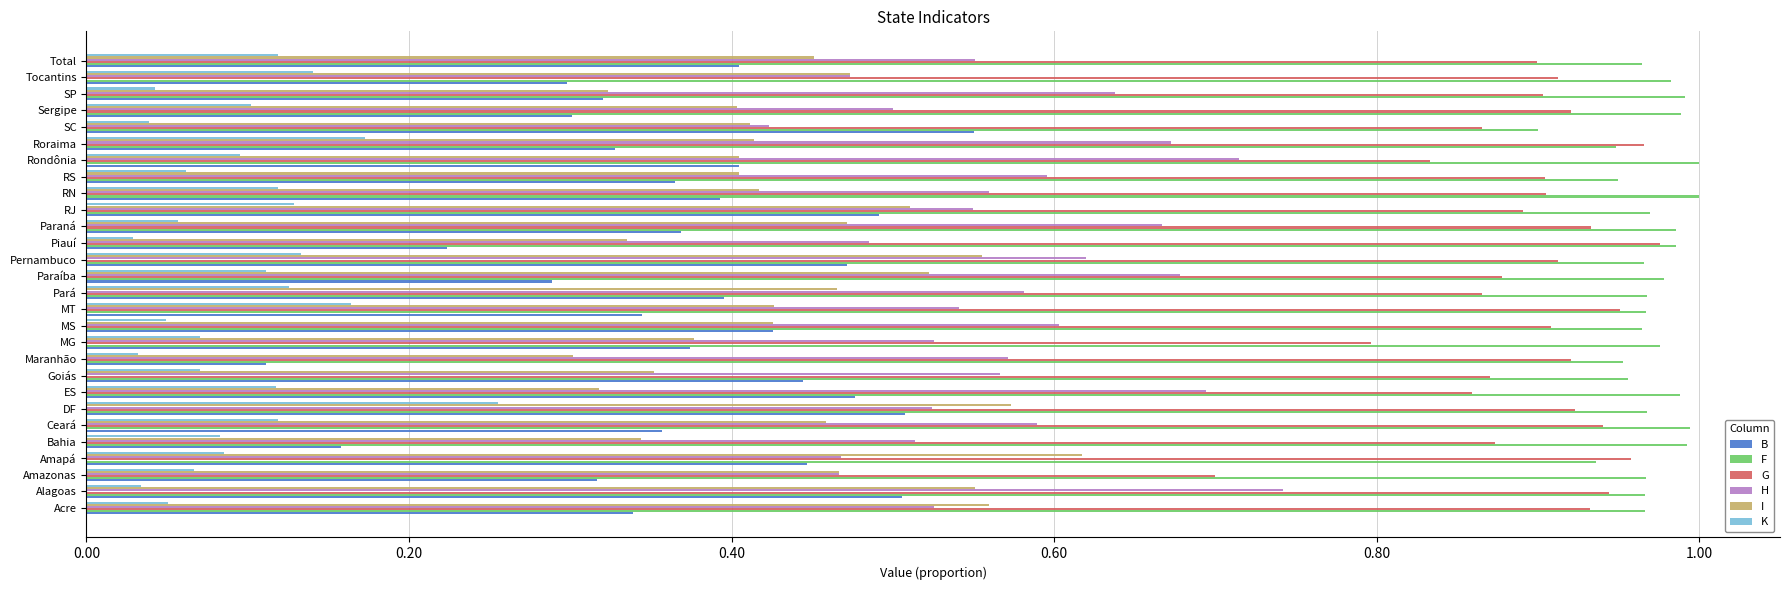

Where is B nearest to the value 0?

Maranhão